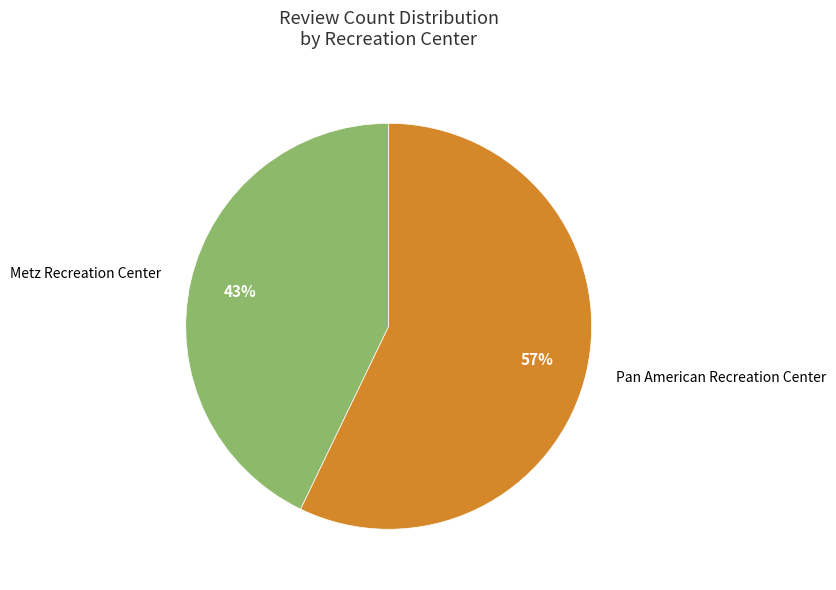

True or false: Pan American Recreation Center accounts for 66% of the total.

False